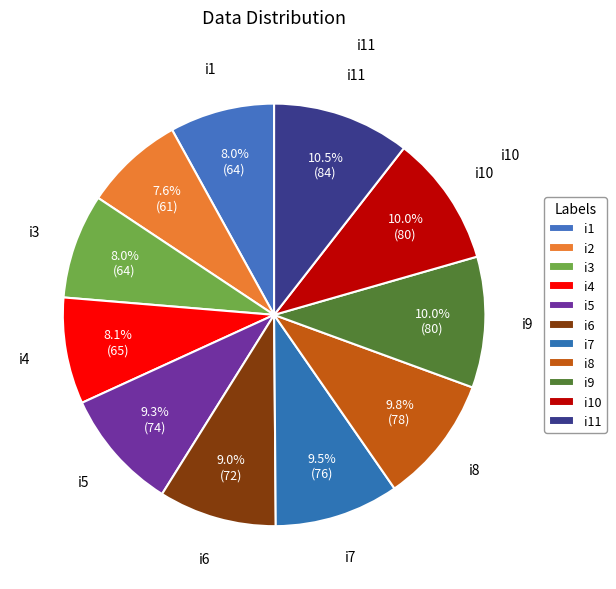

What percentage is the i8 slice, to the nearest percent?

10%